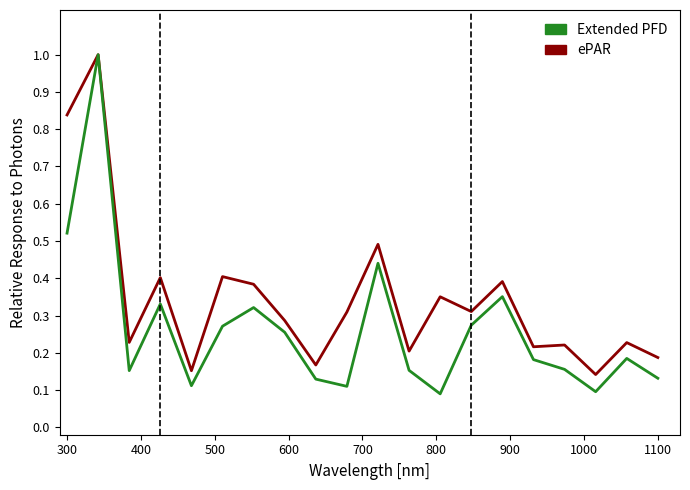

What is the maximum value shown in the chart?

1.0